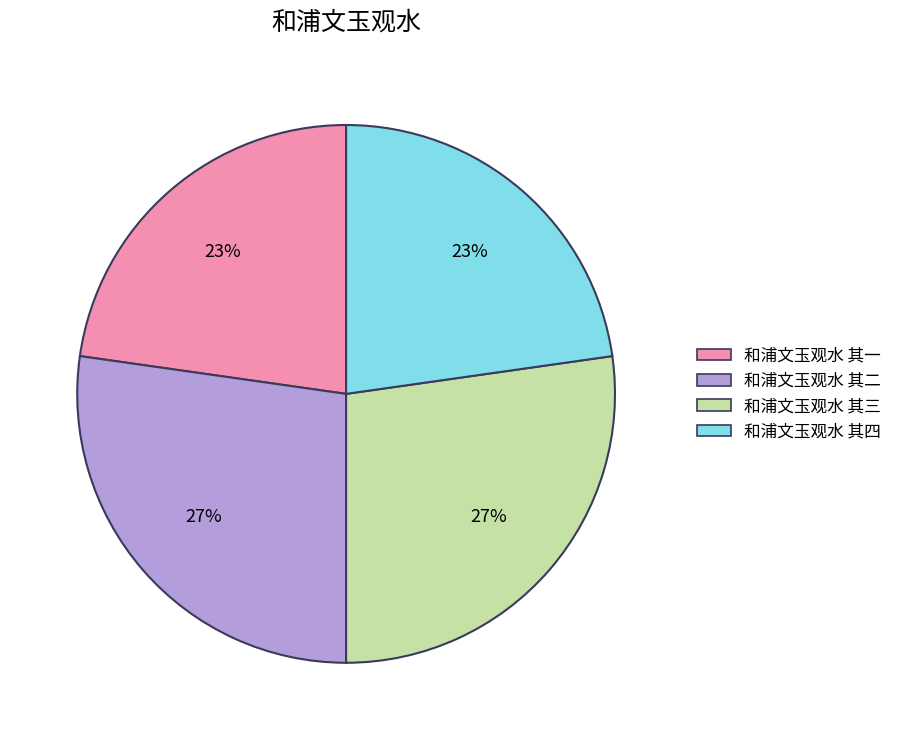

Is it true that 和浦文玉观水 其二 is 27% of the pie?

True